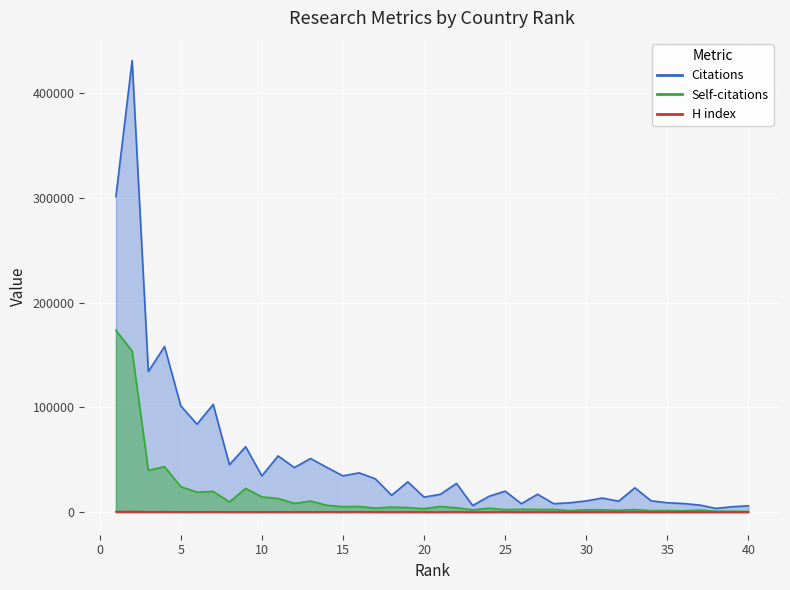

True or false: H index has a value of 104 at 39.

True